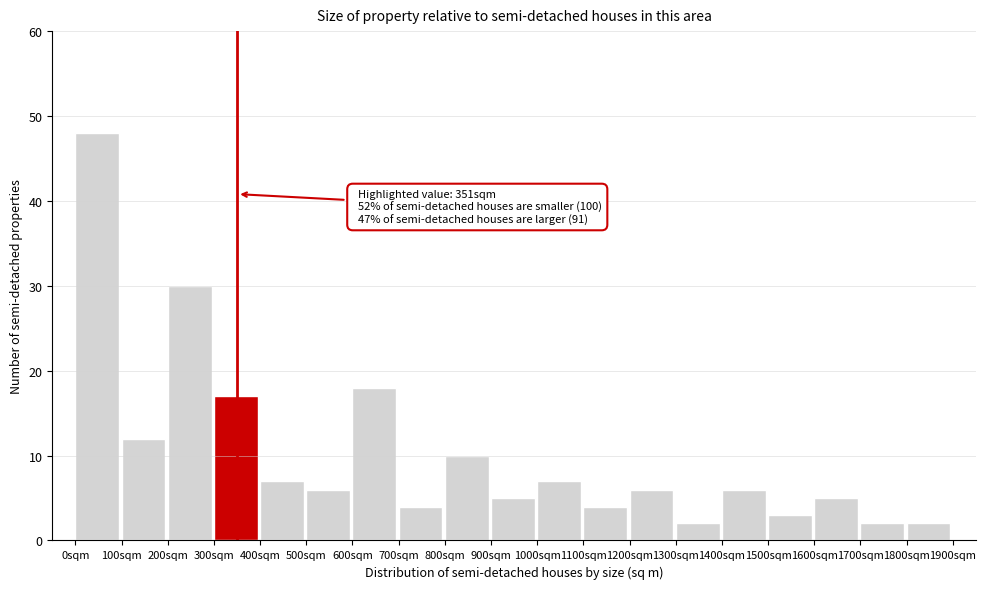

Over which range of the x-axis is the bar tallest?

0 to 100